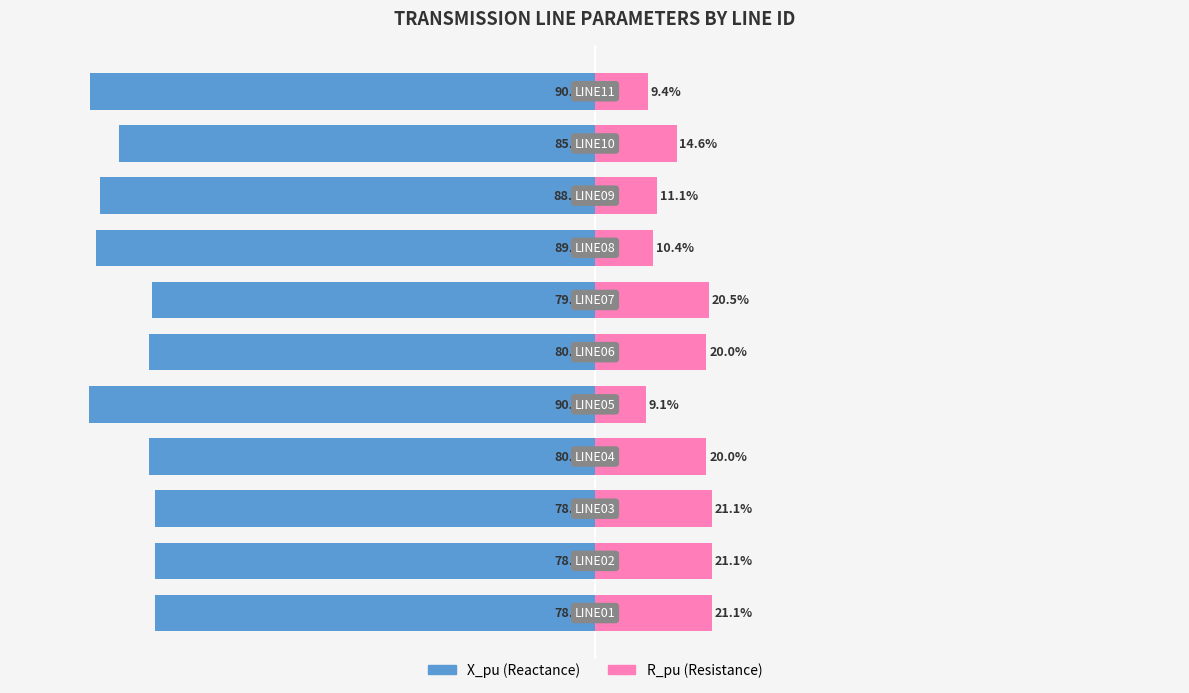

Between −50 and 125, which series saw the biggest shift?

X_pu